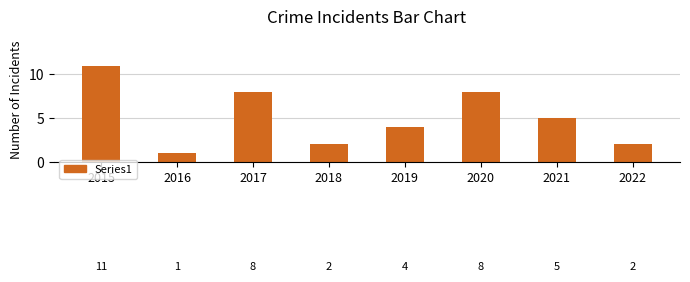

What is the greatest value displayed?

11